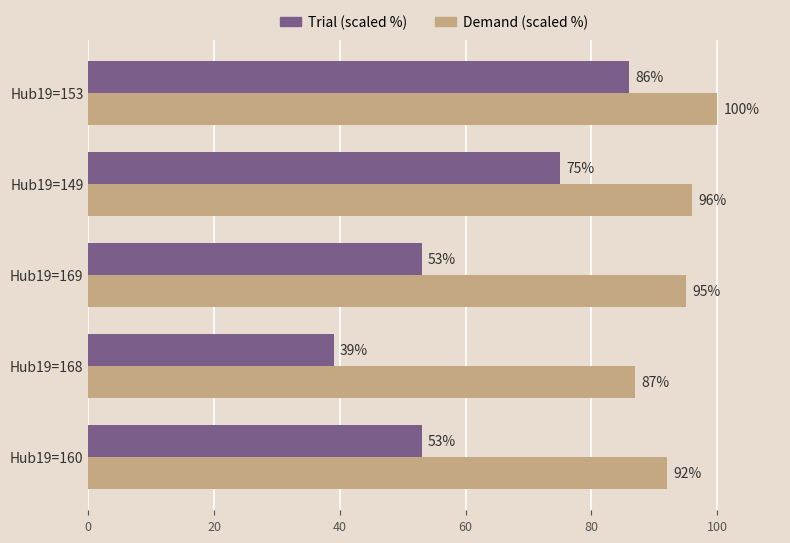

What is the sum of the Trial (scaled %) values at Hub19=160 and Hub19=168?

92